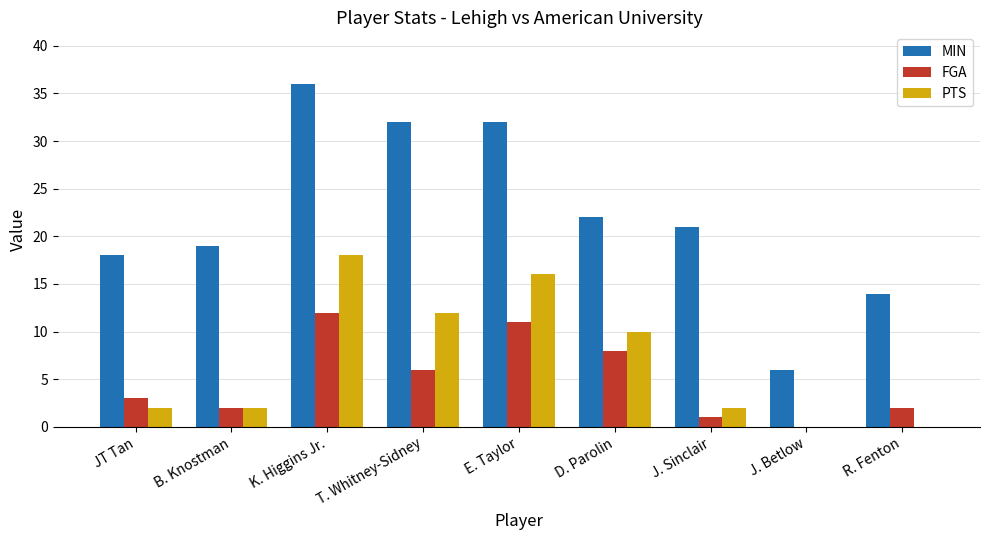

True or false: FGA has a value of 8 at T. Whitney-Sidney.

False